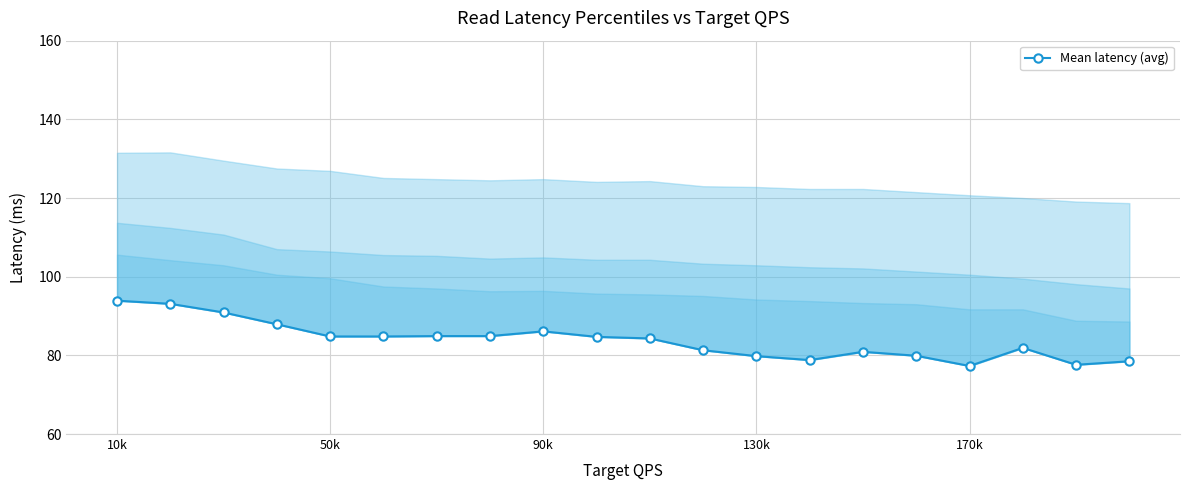

Where does the data first go above 84?

10k